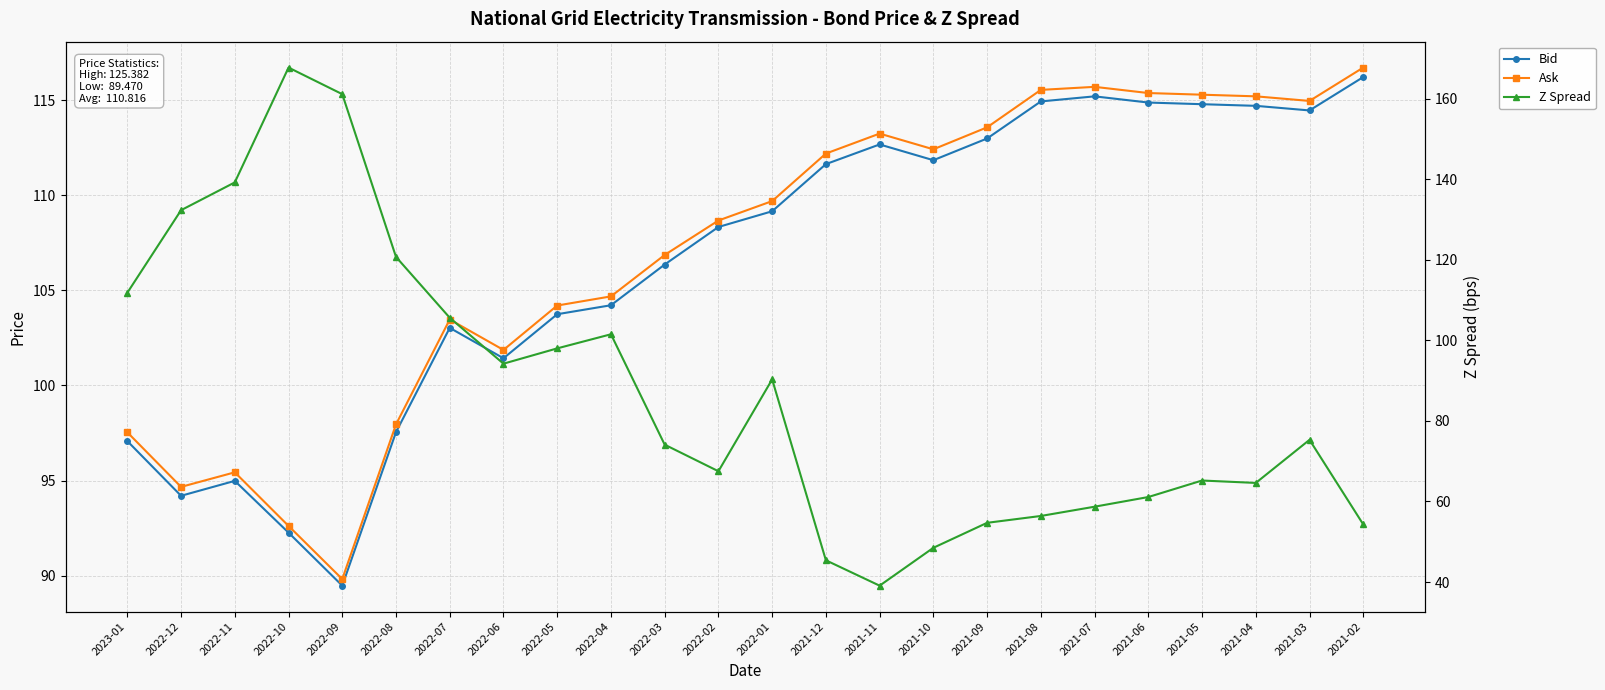

How many lines are shown in the chart?

3